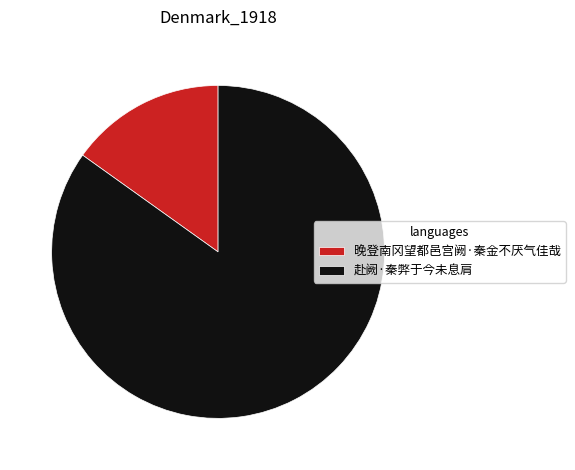

Which has a higher value, 赴阙·秦弊于今未息肩 or 晚登南冈望都邑宫阙·秦金不厌气佳哉?

赴阙·秦弊于今未息肩